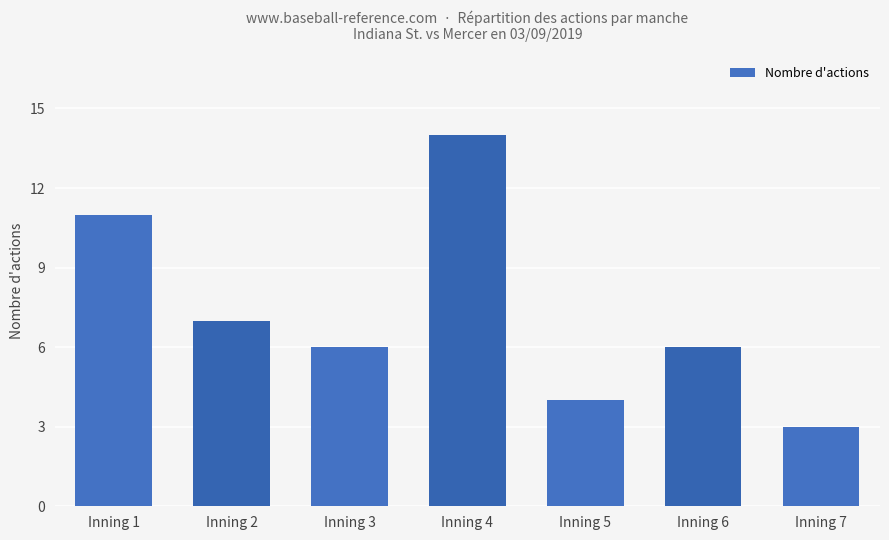

What is the maximum value shown in the chart?

14